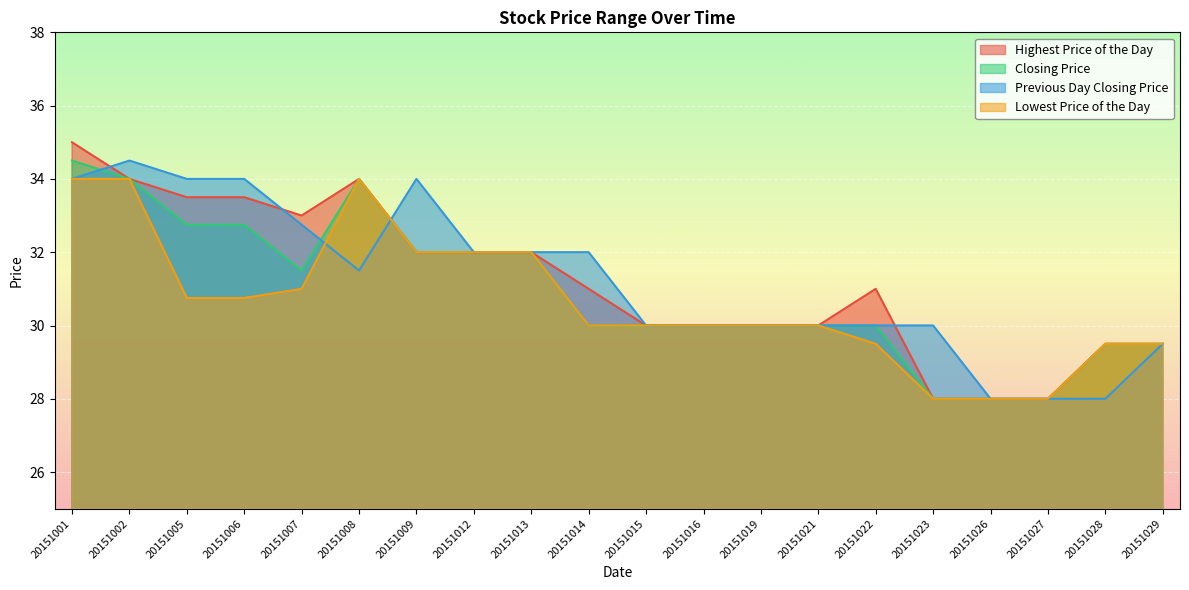

The Lowest Price of the Day series shows 12.2 at 20151023. True or false?

False